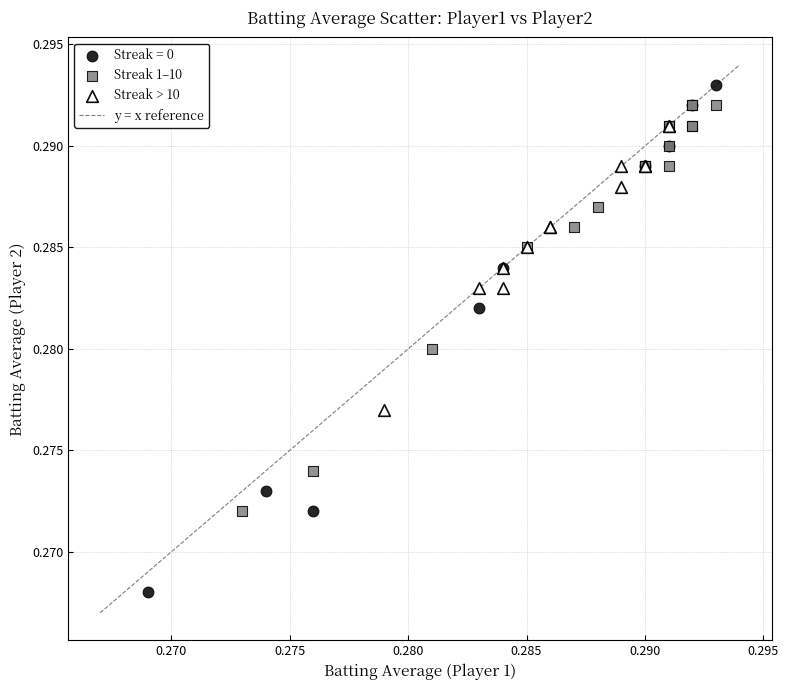

Which series reaches the minimum Y coordinate?

Streak = 0